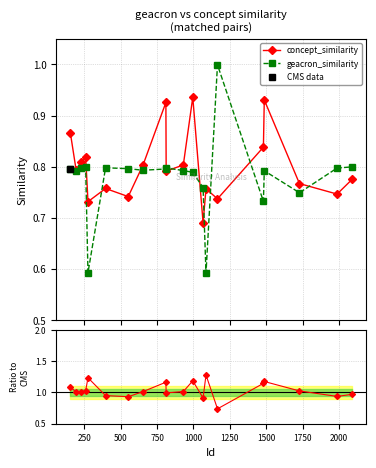

How many lines are shown in the chart?

3